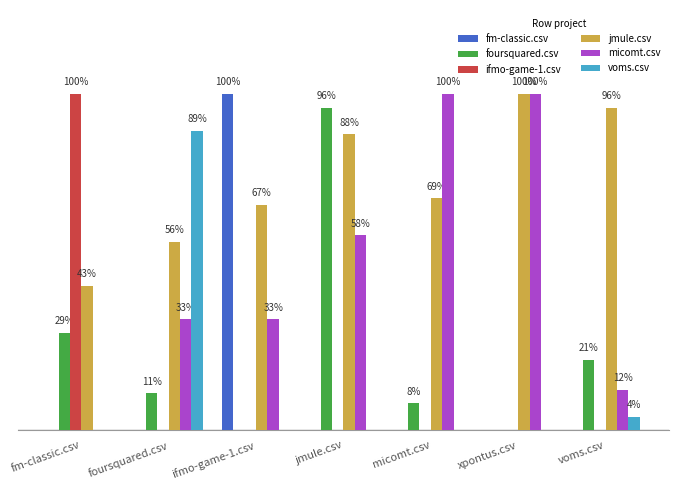

Reading left to right, list all the values displayed in this chart.

fm-classic.csv: fm-classic.csv=0.0	foursquared.csv=0.0	ifmo-game-1.csv=1.0	jmule.csv=0.0	micomt.csv=0.0	xpontus.csv=0.0	voms.csv=0.0
foursquared.csv: fm-classic.csv=0.3	foursquared.csv=0.1	ifmo-game-1.csv=0.0	jmule.csv=1.0	micomt.csv=0.1	xpontus.csv=0.0	voms.csv=0.2
ifmo-game-1.csv: fm-classic.csv=1.0	foursquared.csv=0.0	ifmo-game-1.csv=0.0	jmule.csv=0.0	micomt.csv=0.0	xpontus.csv=0.0	voms.csv=0.0
jmule.csv: fm-classic.csv=0.4	foursquared.csv=0.6	ifmo-game-1.csv=0.7	jmule.csv=0.9	micomt.csv=0.7	xpontus.csv=1.0	voms.csv=1.0
micomt.csv: fm-classic.csv=0.0	foursquared.csv=0.3	ifmo-game-1.csv=0.3	jmule.csv=0.6	micomt.csv=1.0	xpontus.csv=1.0	voms.csv=0.1
voms.csv: fm-classic.csv=0.0	foursquared.csv=0.9	ifmo-game-1.csv=0.0	jmule.csv=0.0	micomt.csv=0.0	xpontus.csv=0.0	voms.csv=0.0